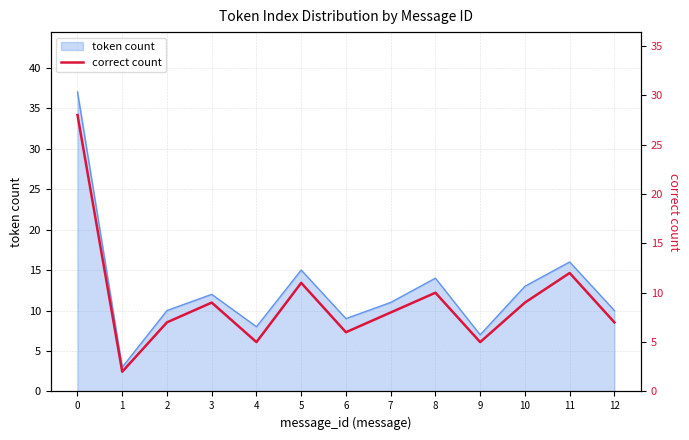

What is the lowest value of the token count series?

3